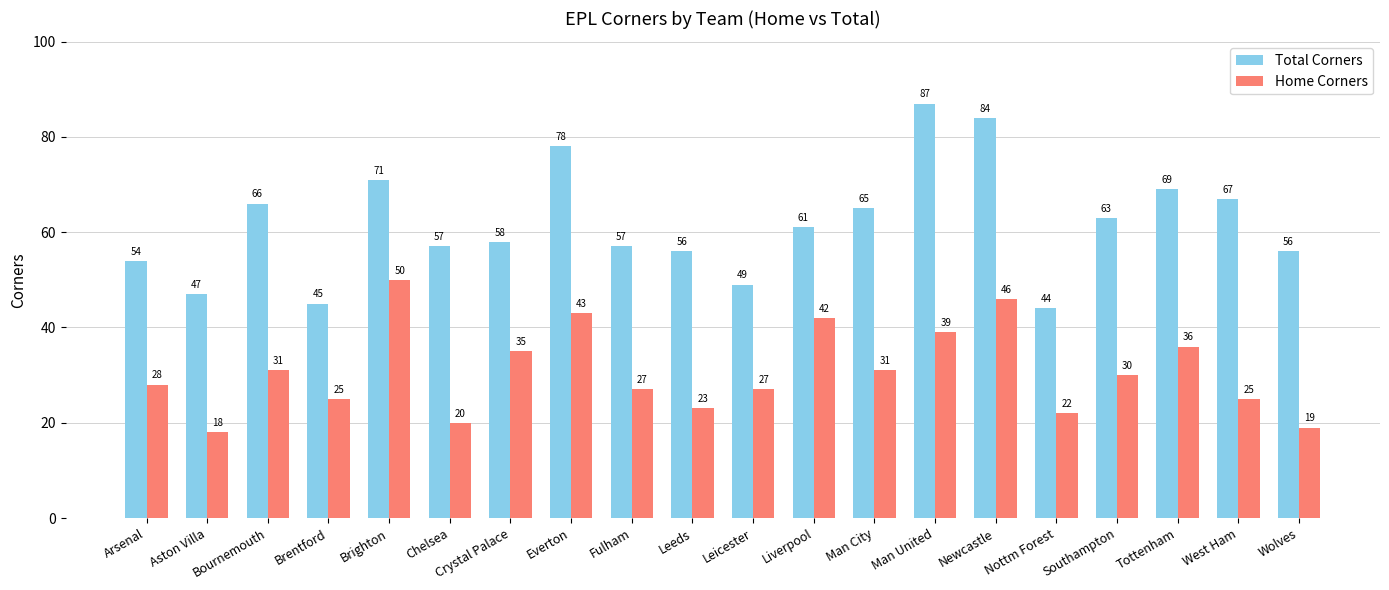

How many series are shown in this chart?

2